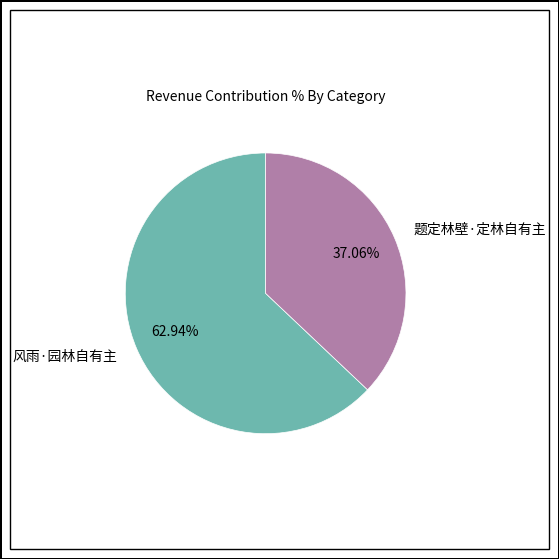

The 题定林壁·定林自有主 slice represents 37% of the pie. True or false?

True